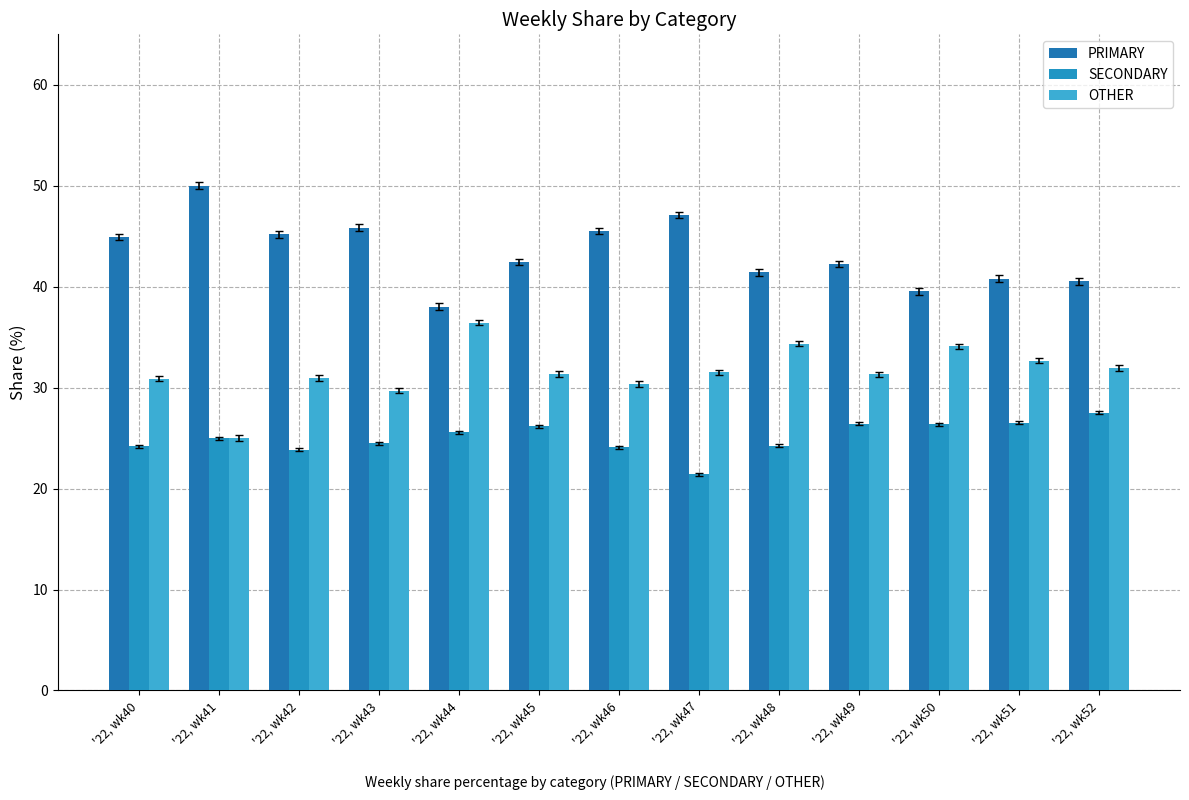

How many bars are there in each group?

3